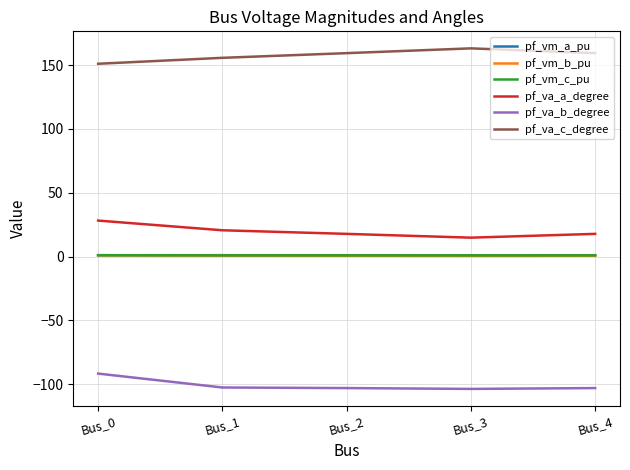

True or false: pf_va_b_degree and pf_va_a_degree intersect in this chart.

False